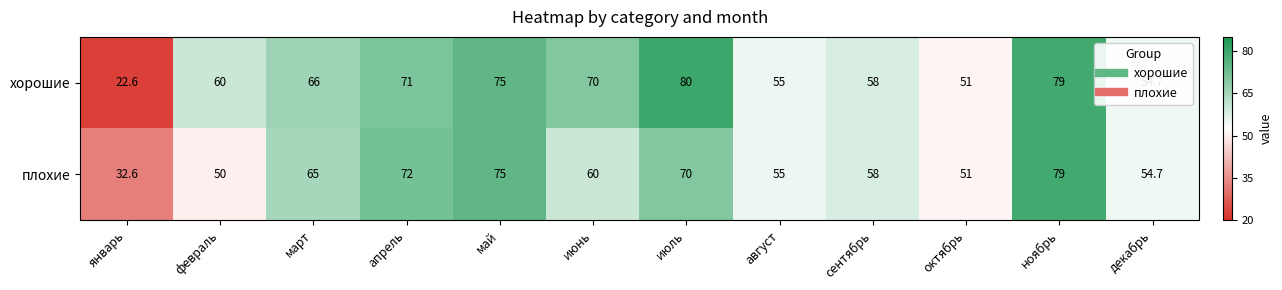

What is the total value across all series at март?

131.0